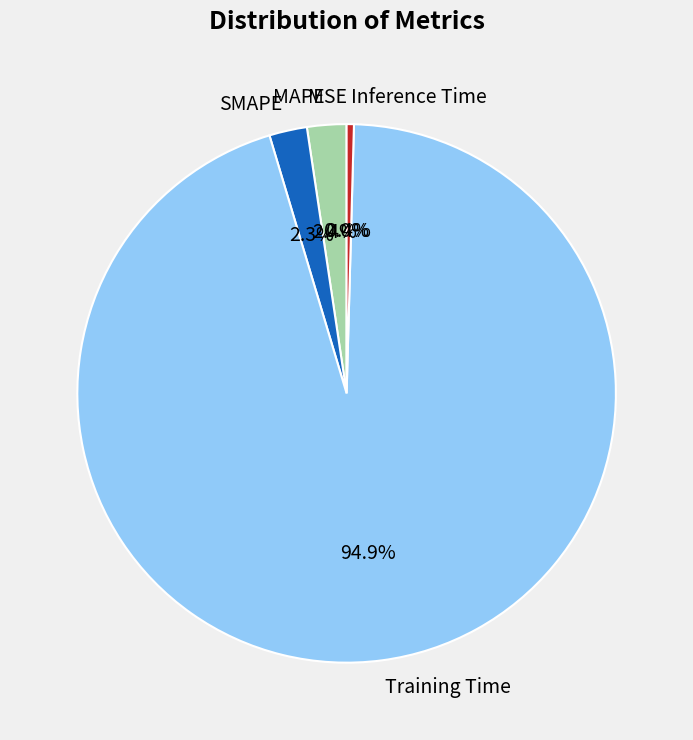

Is there any slice that represents more than half of the pie?

Yes